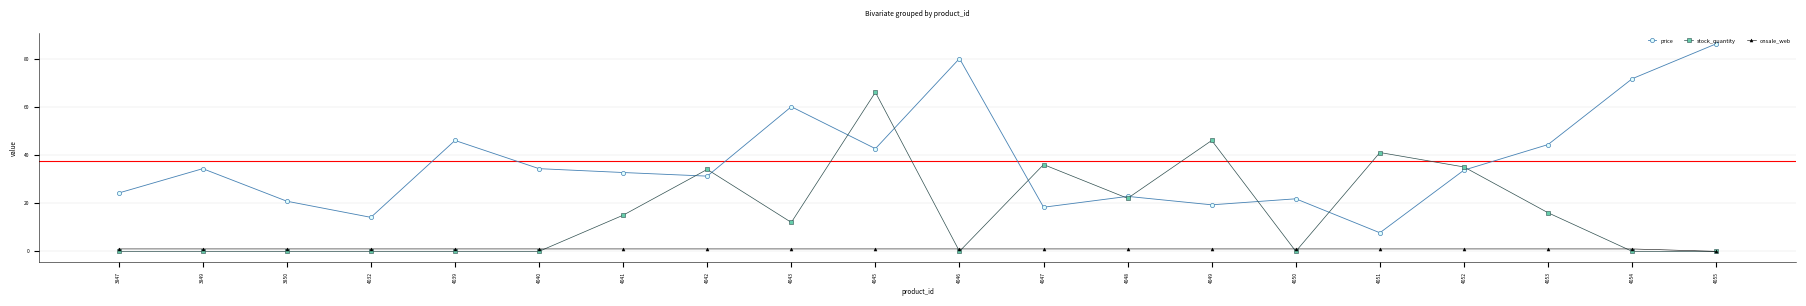

Is the value of price at 4032 greater than the value of onsale_web at 4045?

Yes